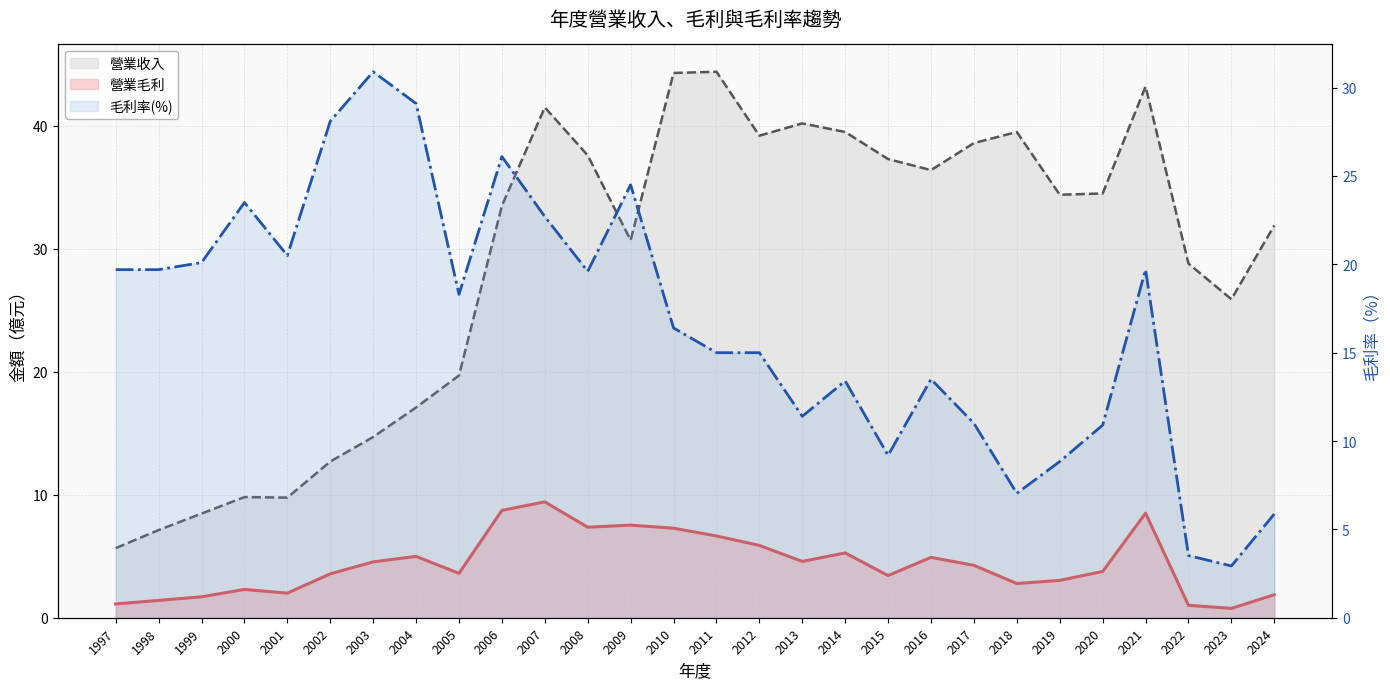

Read the 營業毛利 value at 2000.

2.3